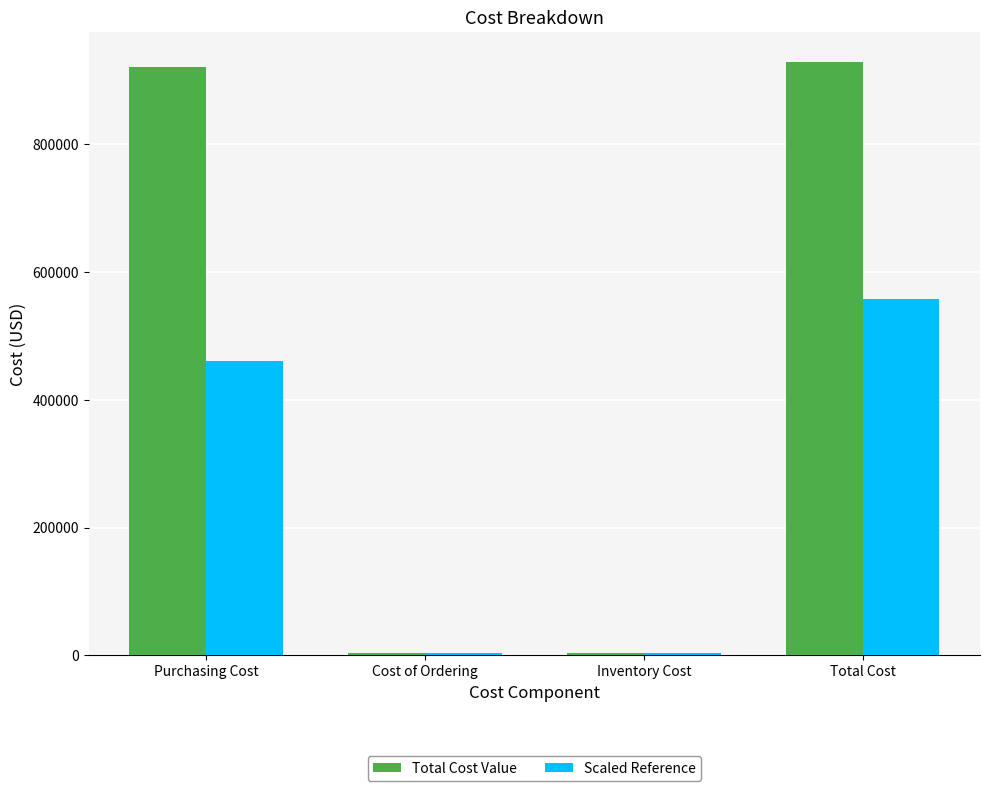

At which label does Scaled Reference reach its peak?

Total Cost